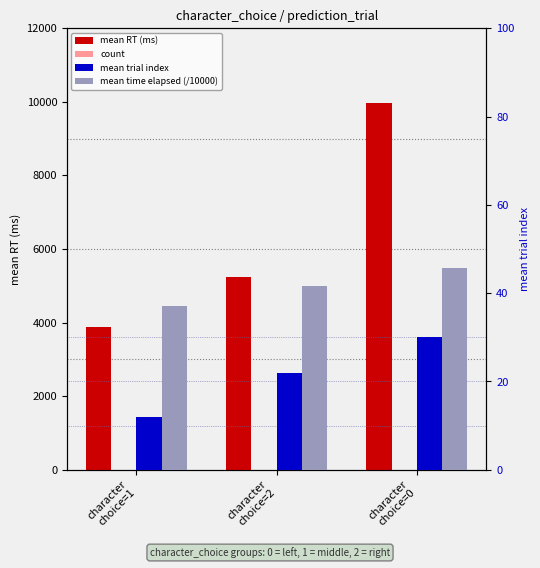

What is the lowest value of the mean trial index series?

12.0